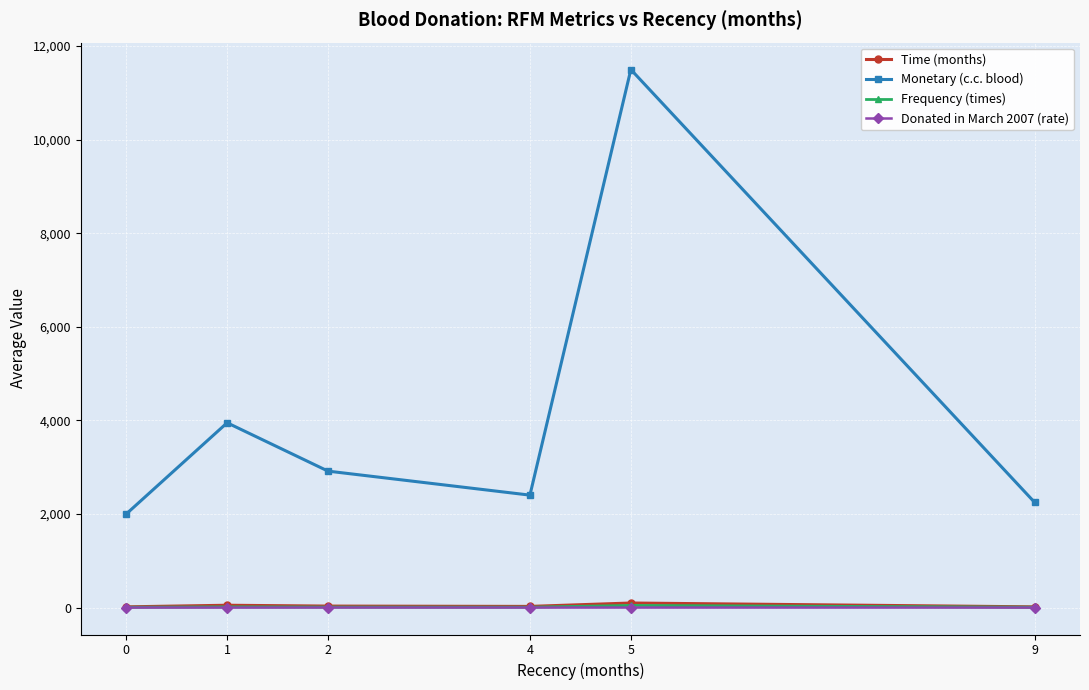

What is the approximate value of Monetary (c.c. blood) at 1?

3950.0